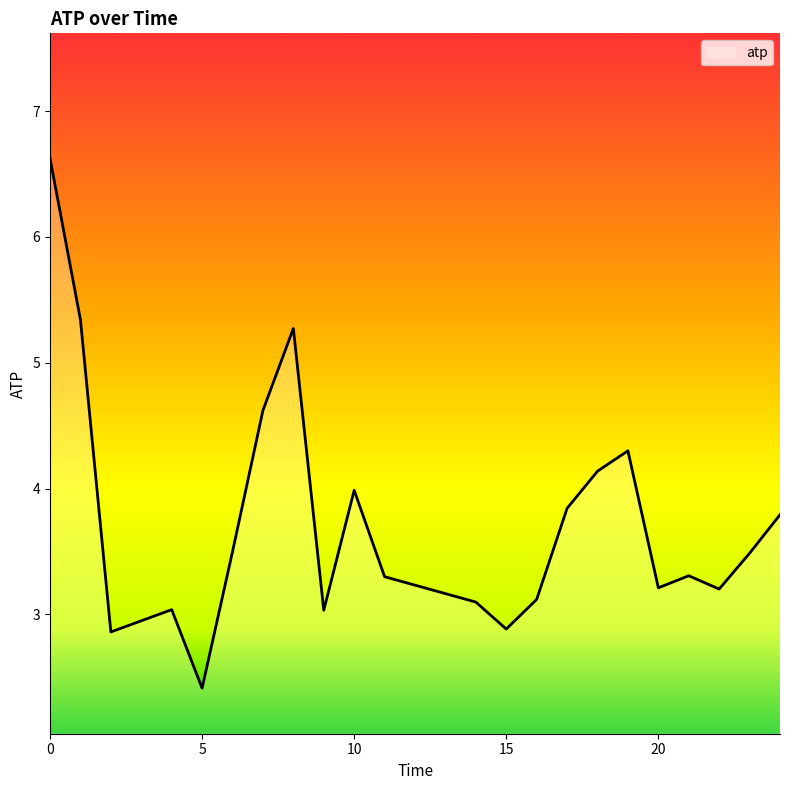

What is the minimum value shown in the chart?

2.4